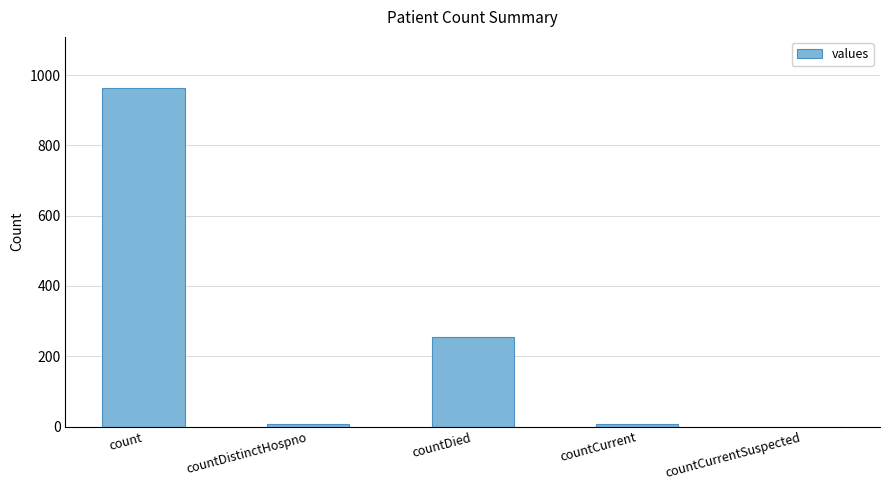

The value at count is 964. True or false?

True